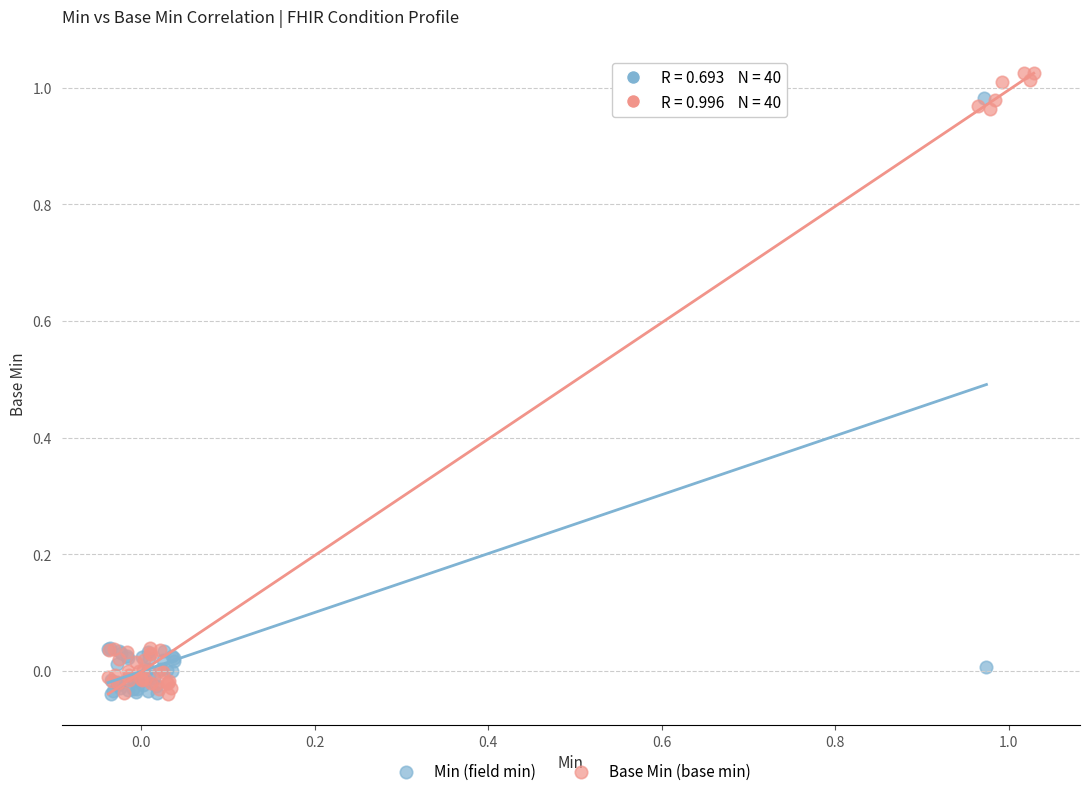

Which series contains the highest Y value?

Base Min (base min)